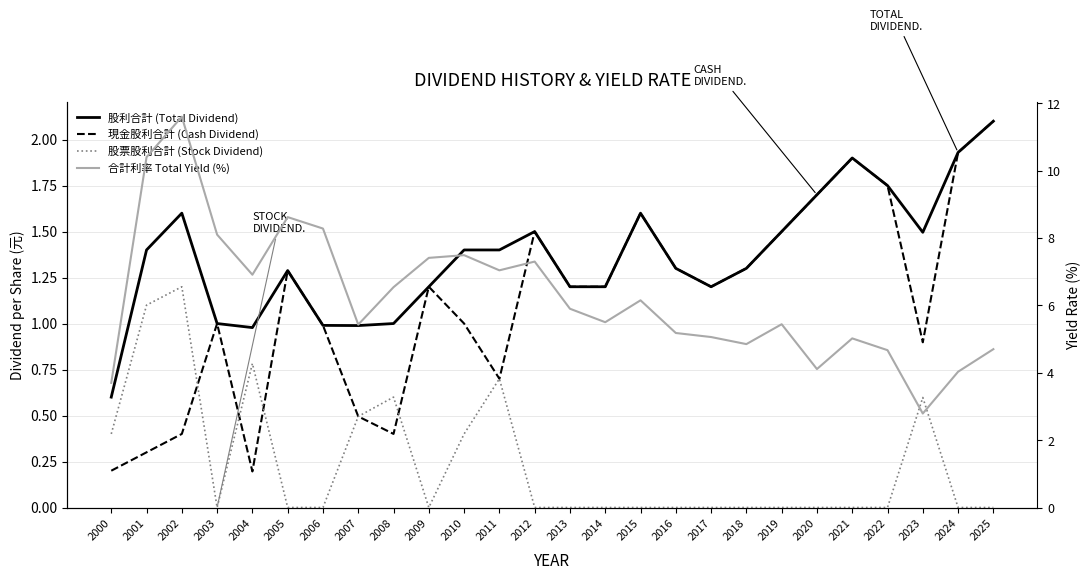

What is the difference between the highest and lowest values at 2023?

2.2